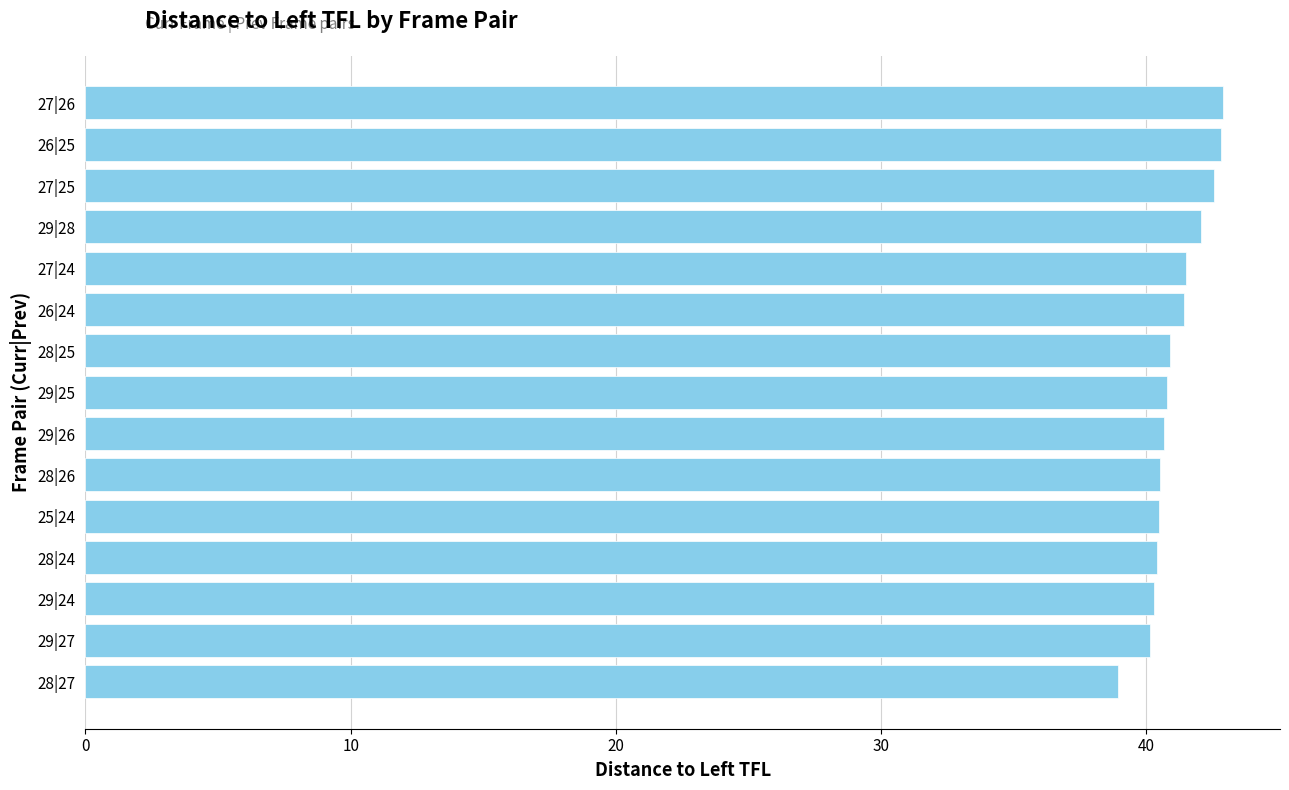

True or false: the data shows 11.4 at 25|24.

False